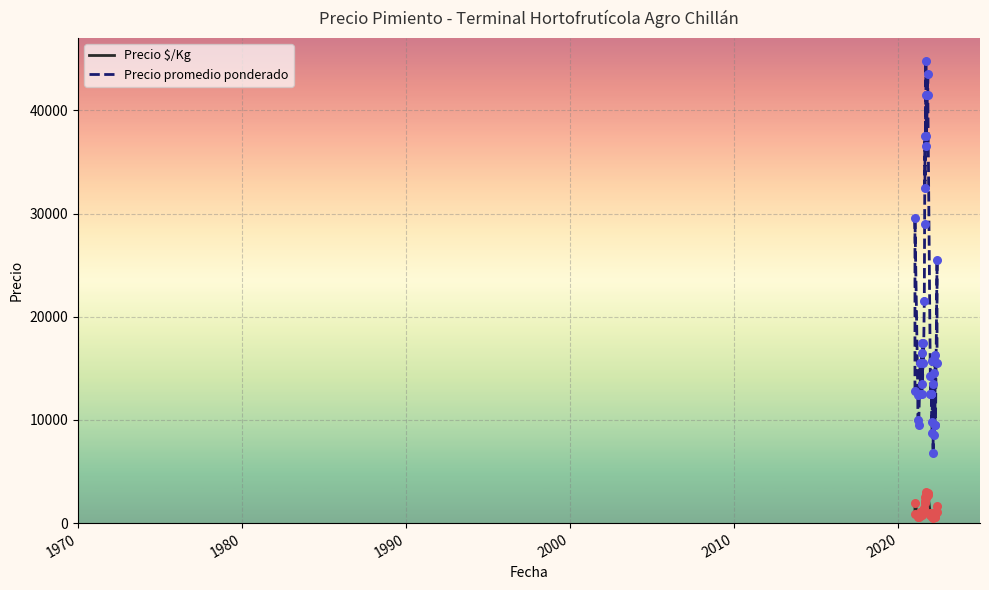

Is the value of Precio promedio ponderado at 20 greater than the value of Precio $/Kg at 25?

Yes